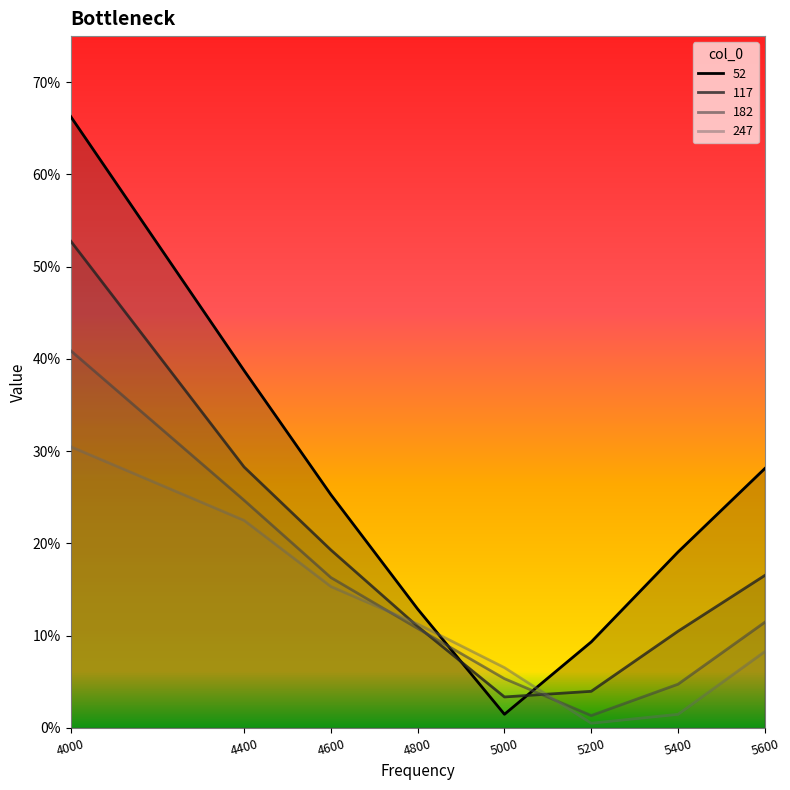

What is the value of the 117 point at the 7th from the left?

0.1